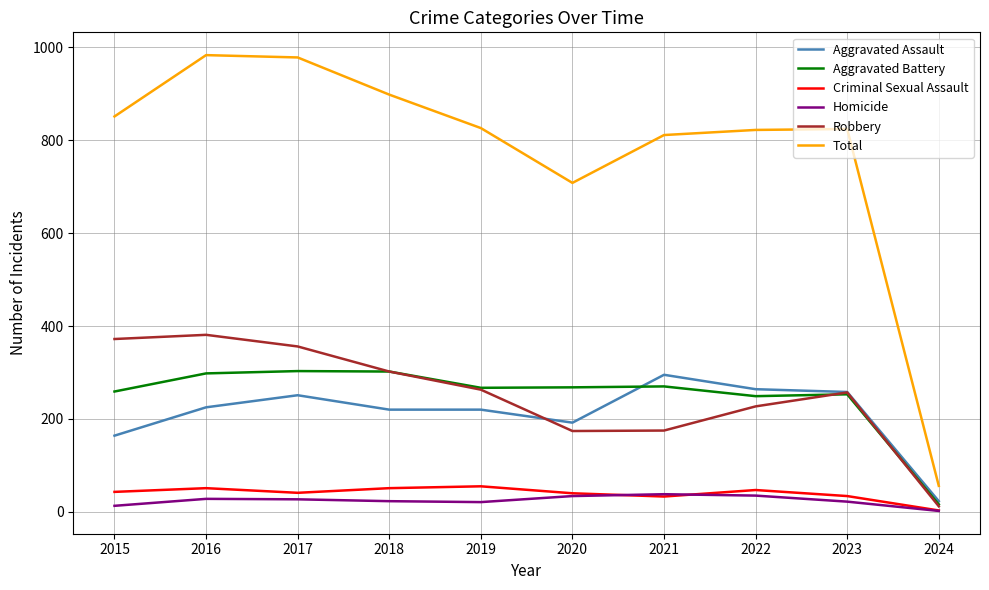

True or false: Robbery and Total intersect in this chart.

False